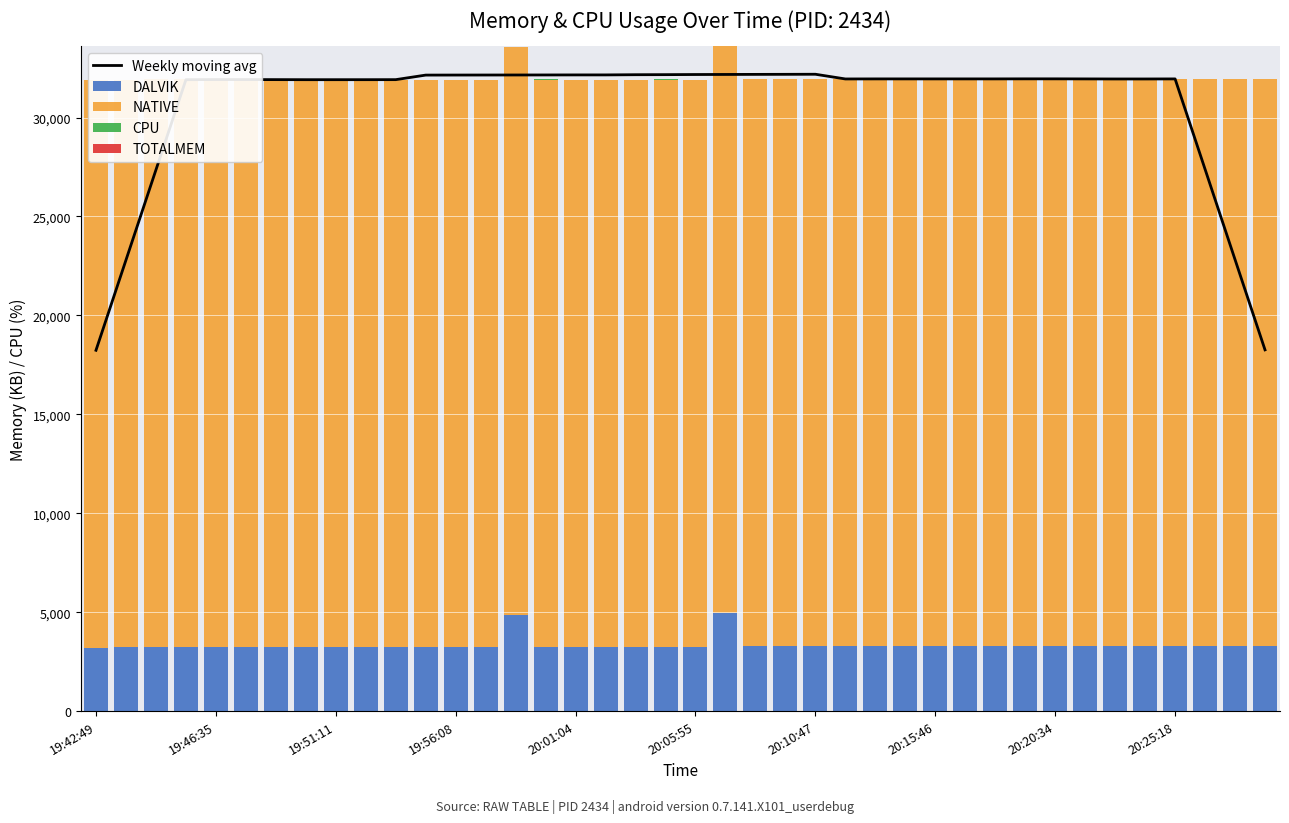

What is the minimum value for Weekly moving avg?

18237.9